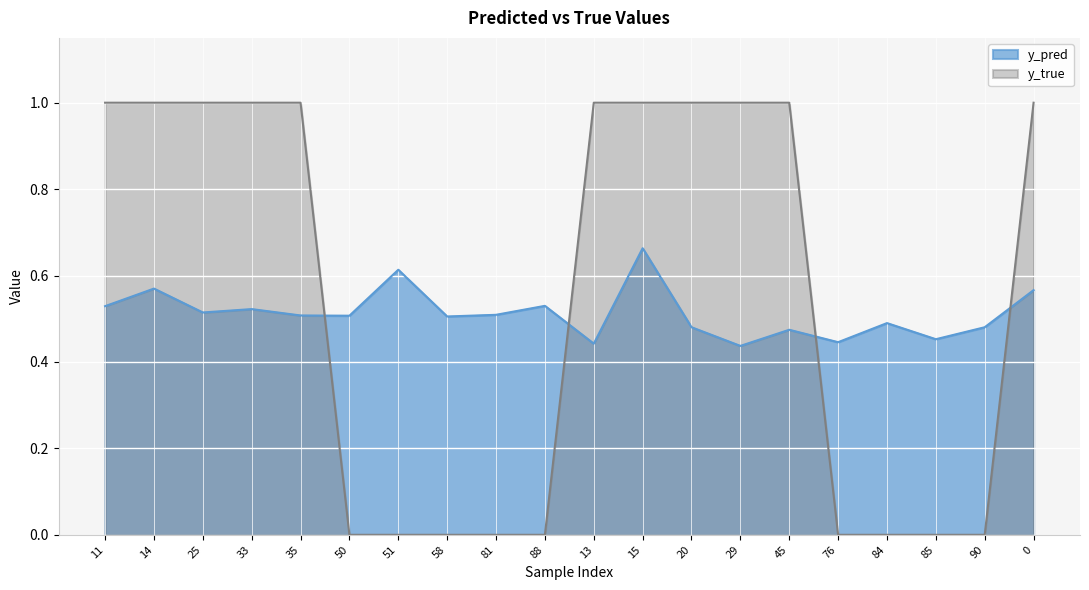

True or false: y_true has a value of -0.6 at 88.

False